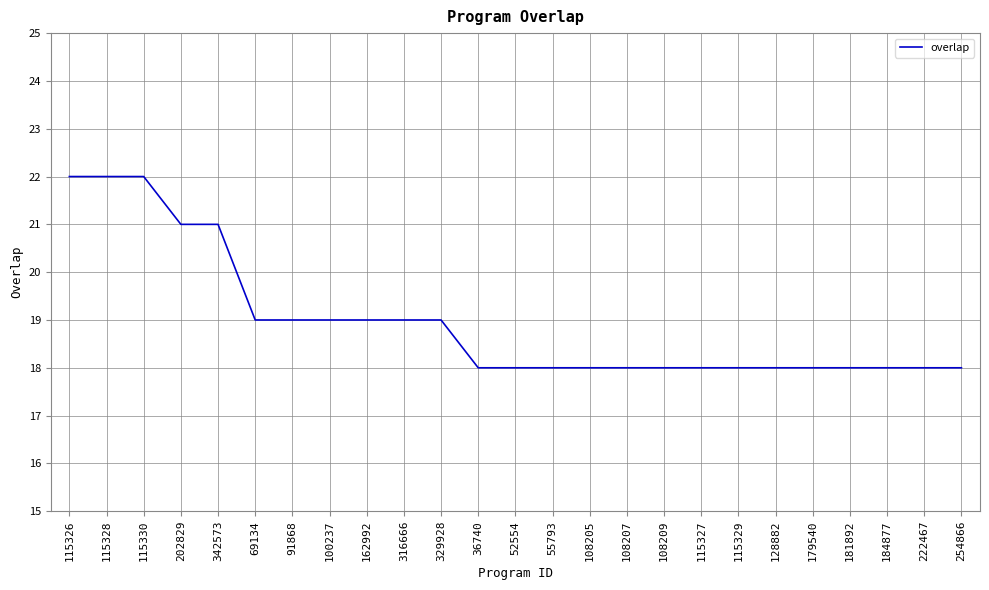

What is the smallest value displayed?

18